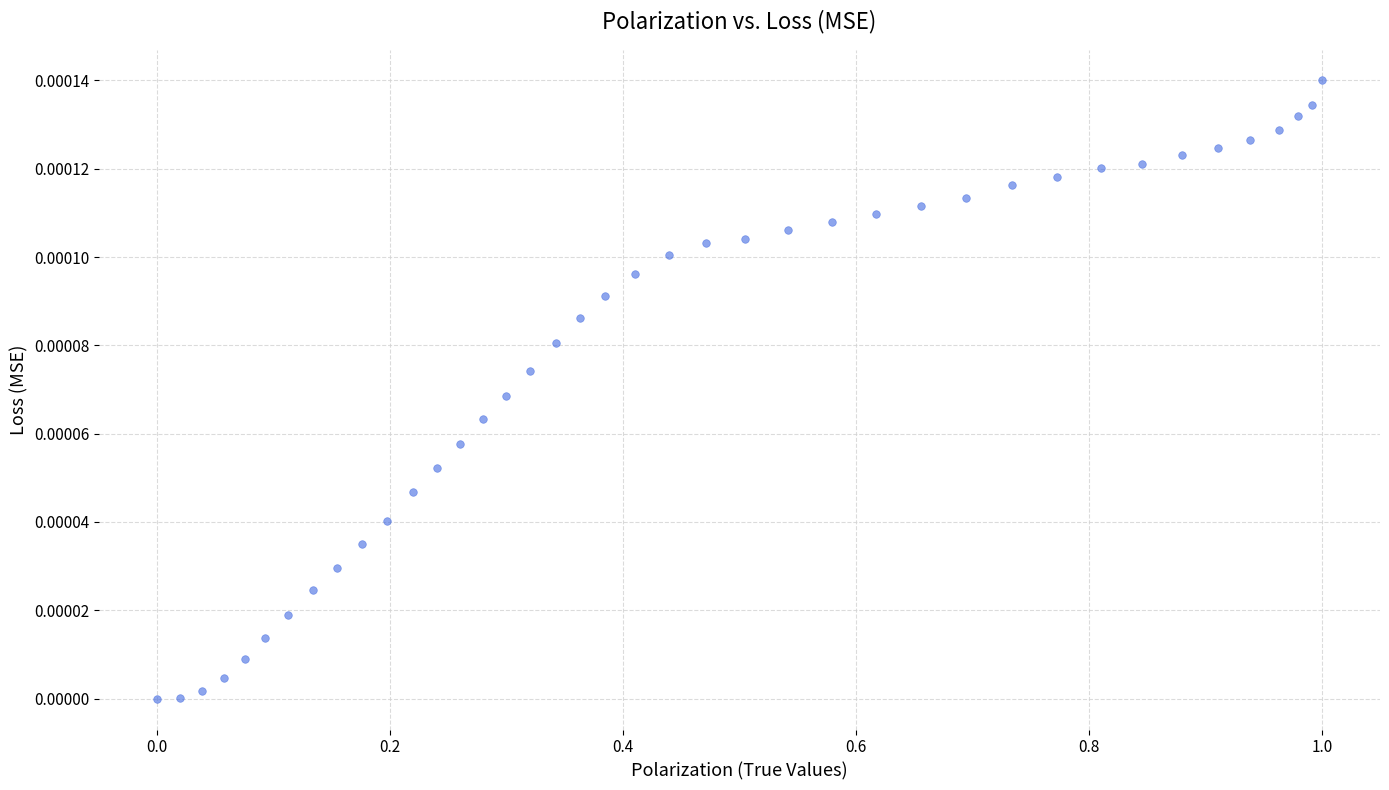

What is the range of X values (max minus min)?

1.0